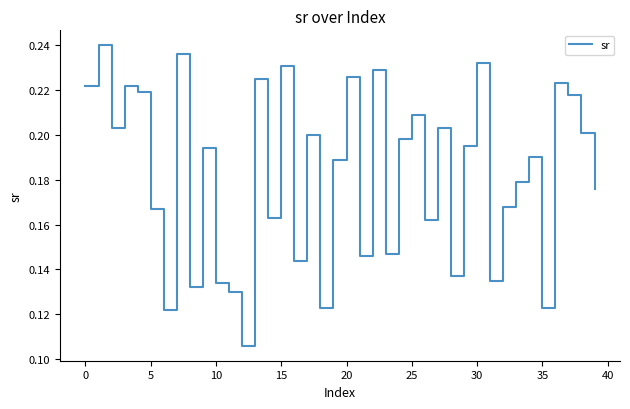

Does the chart have visible grid lines?

No